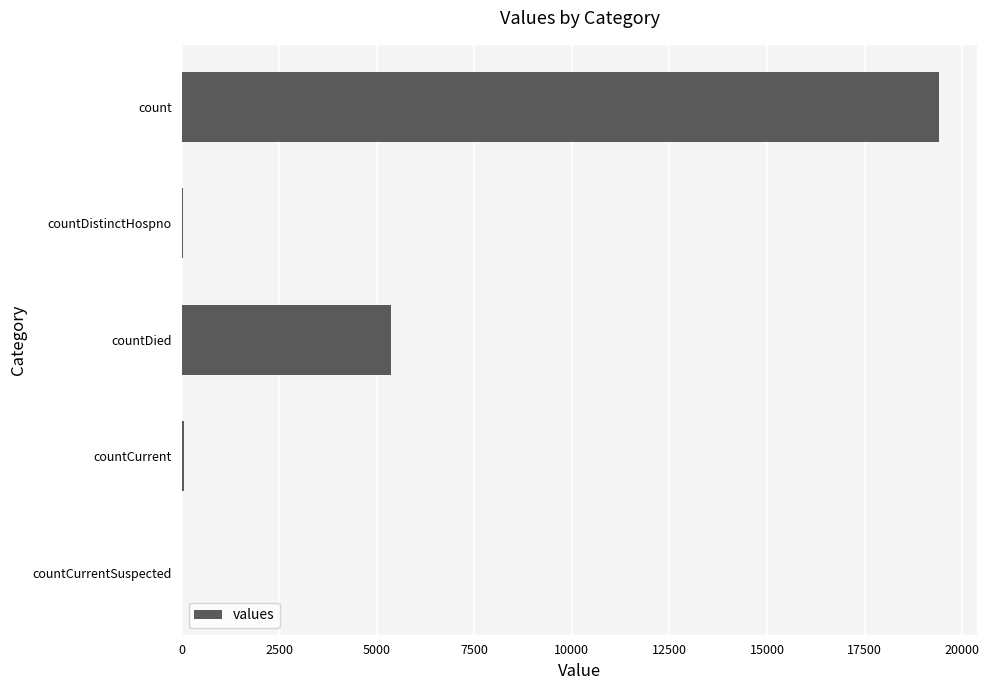

What is the change in value from countDied to count?

+14063